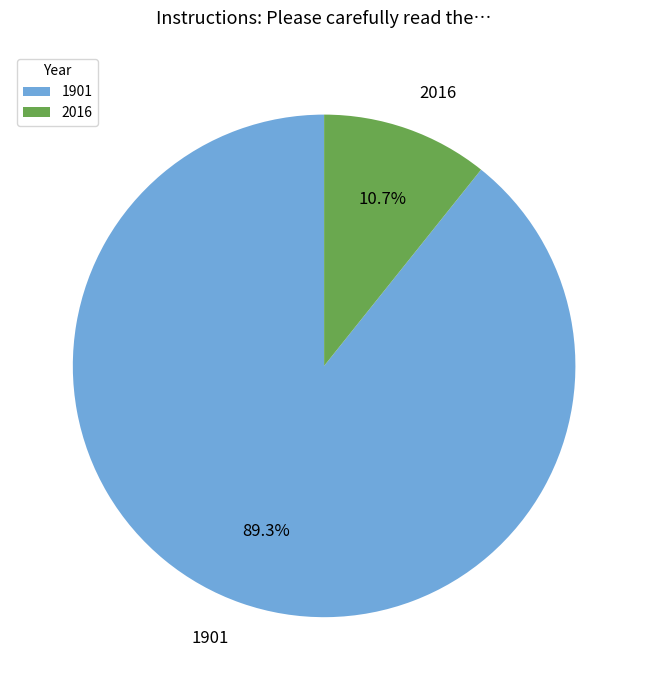

To the nearest percent, what is the combined percentage of 1901 and 2016?

100%